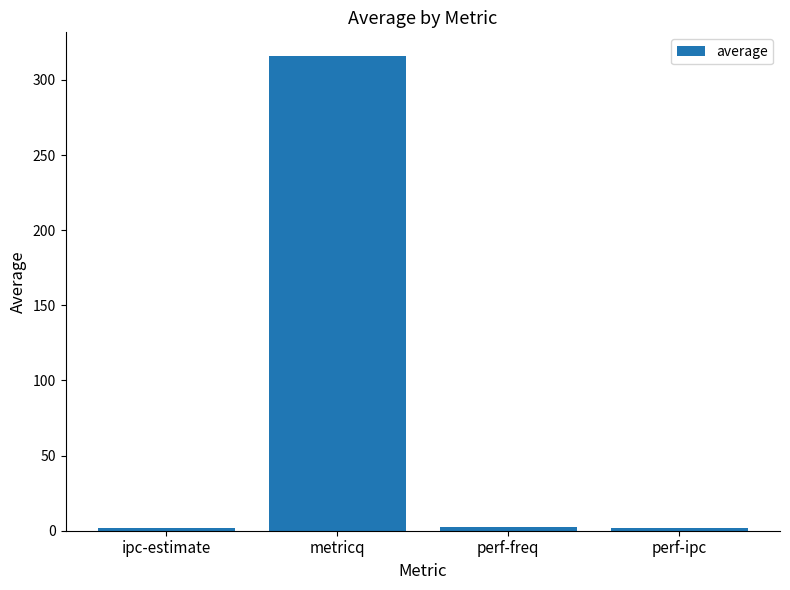

How many data points does each series have?

4